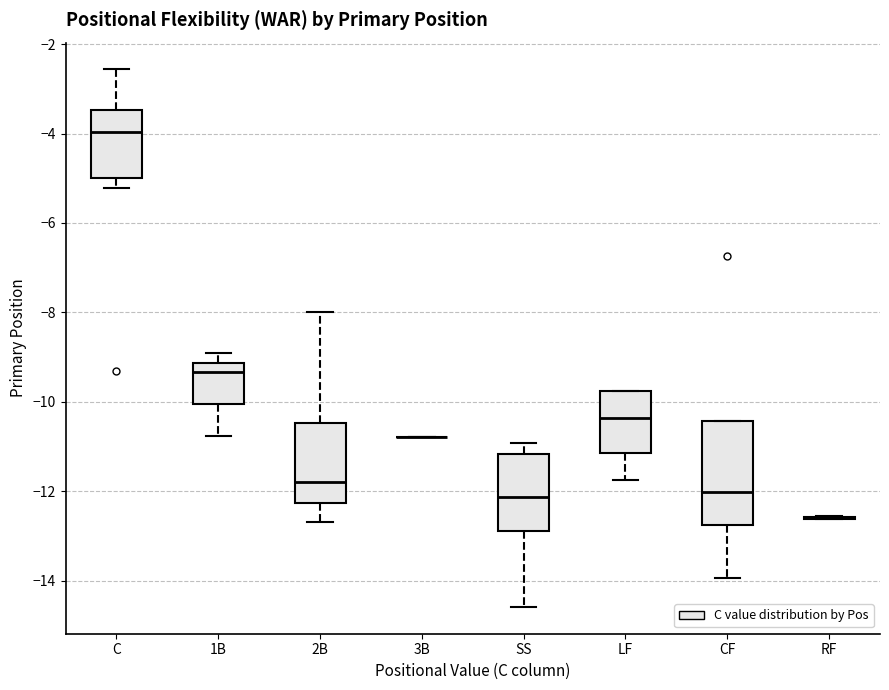

Reading left to right, transcribe this box plot: for each box, give where its median line is, the range the box spans, and where its two whiskers end, as read against the y-axis. The values are not printed on the chart, so give them approximately, as read against the axis.

C: median -4.0, box -5.0 to -3.4, whiskers -5.2 to -2.6
1B: median -9.4, box -10.0 to -9.2, whiskers -10.8 to -9.0
2B: median -11.8, box -12.2 to -10.4, whiskers -12.6 to -8.0
3B: box collapsed to a line at -10.8, whiskers -10.8 to -10.8
SS: median -12.2, box -12.8 to -11.2, whiskers -14.6 to -11.0
LF: median -10.4, box -11.2 to -9.8, whiskers -11.8 to -9.8
CF: median -12.0, box -12.8 to -10.4, whiskers -14.0 to -10.4
RF: box collapsed to a line at -12.6, whiskers -12.6 to -12.6